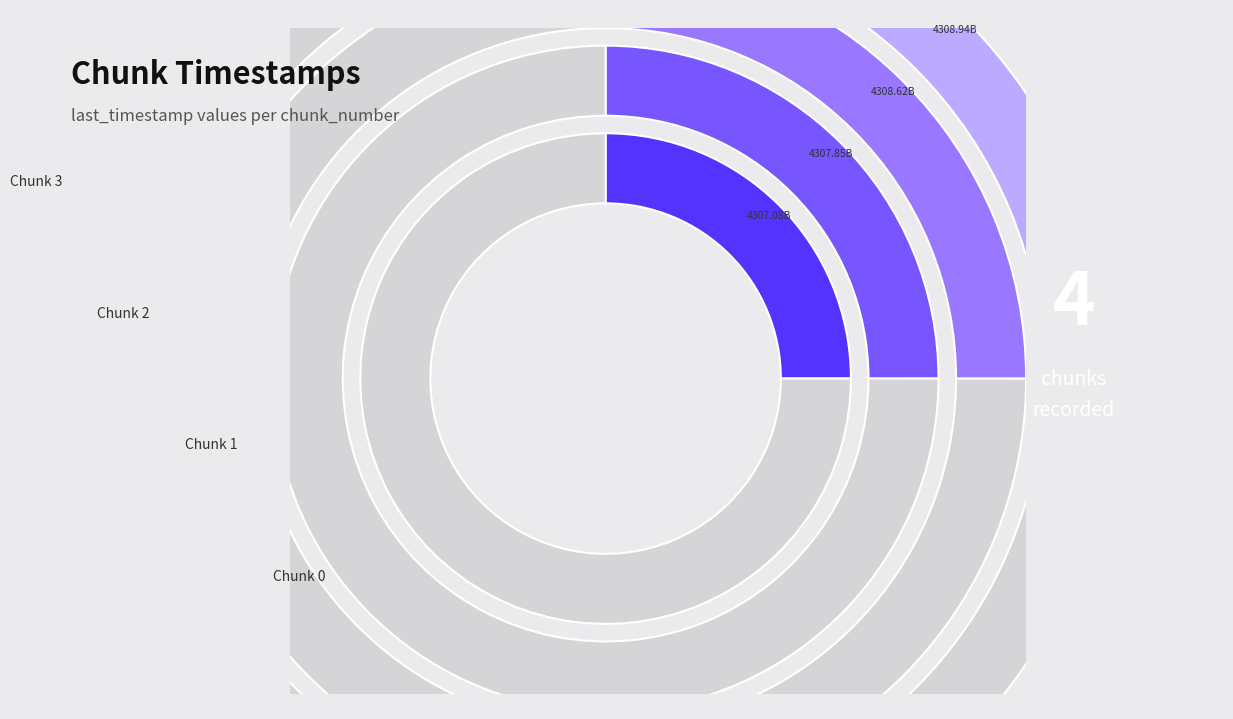

Does any single category account for the majority?

No